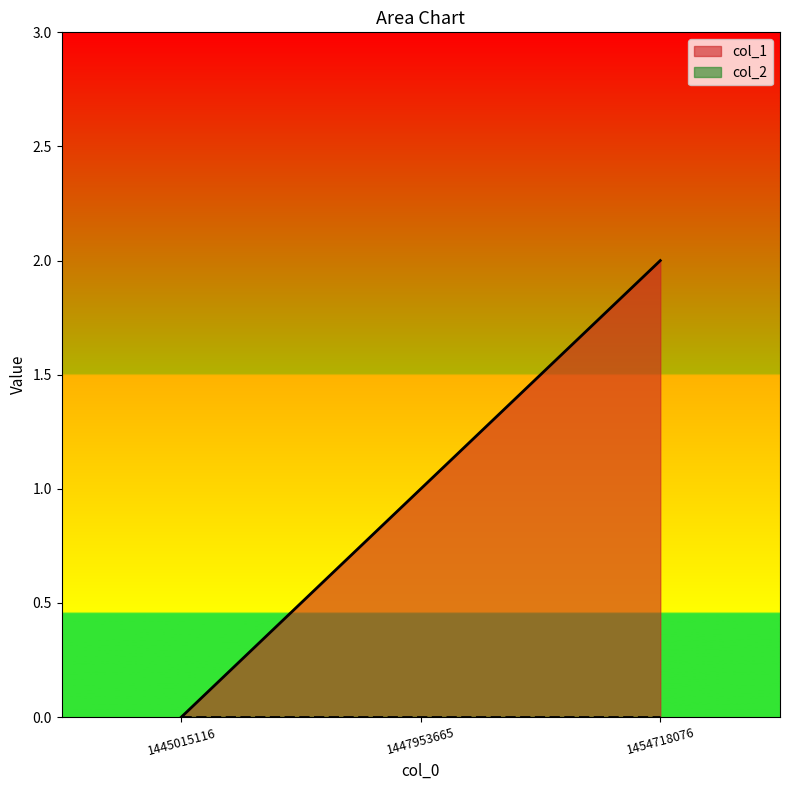

The chart shows a value of 2 at 1447953665. True or false?

False